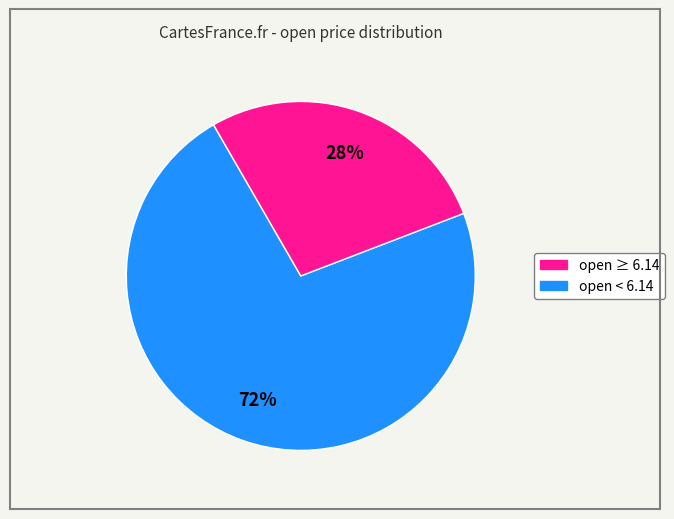

Is there a majority slice in this chart?

Yes